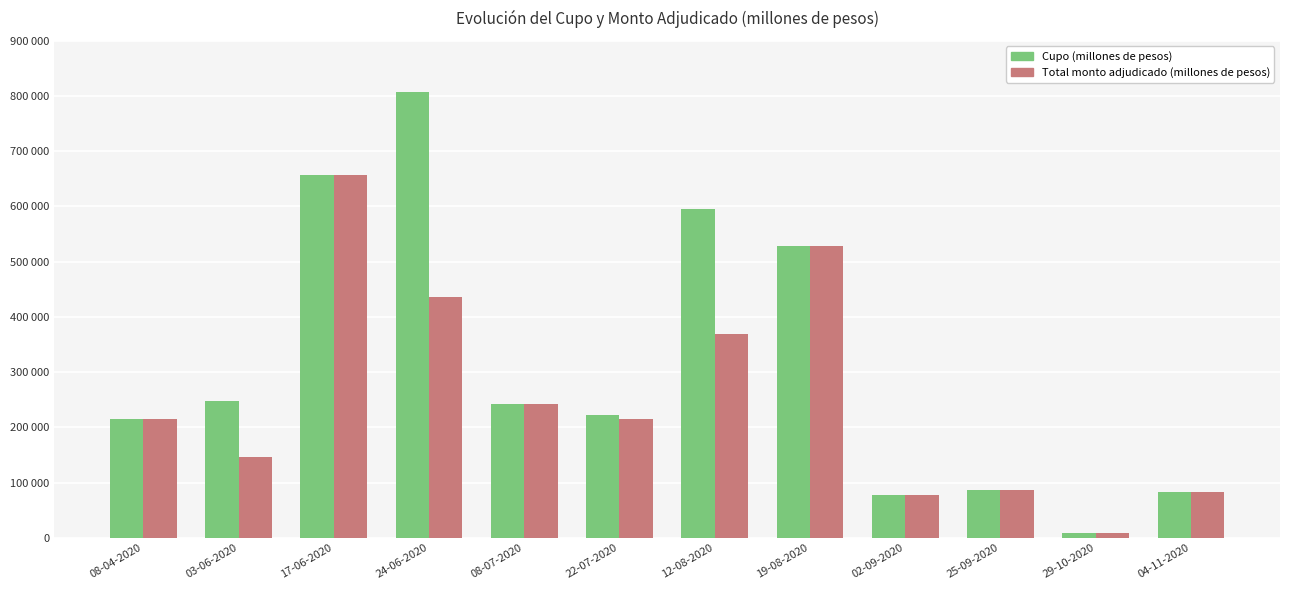

Which label corresponds to the smallest value in the chart?

29-10-2020